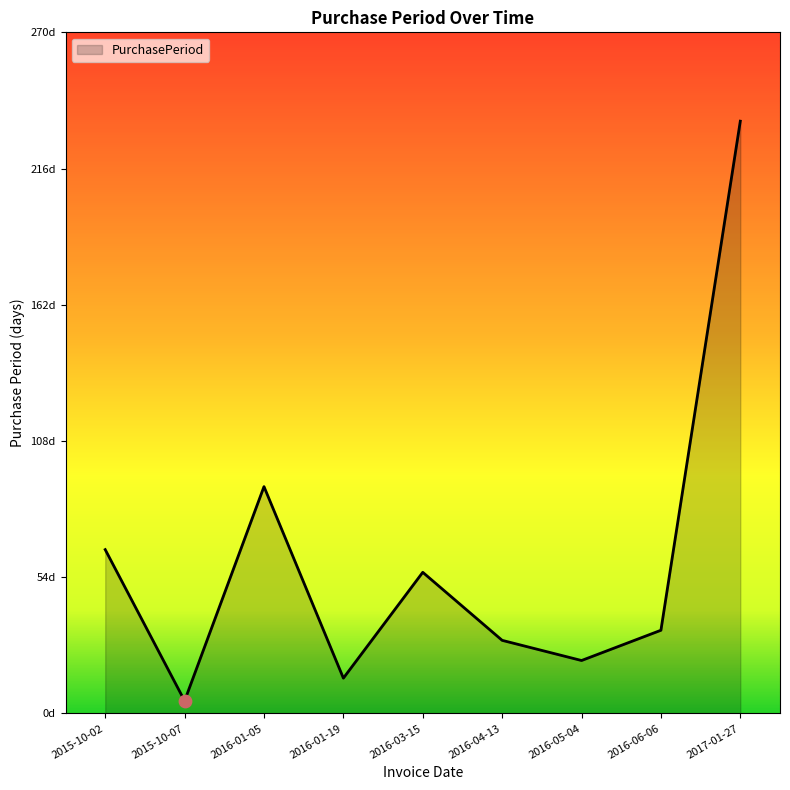

Which has a higher value, 2015-10-02 or 2016-04-13?

2015-10-02